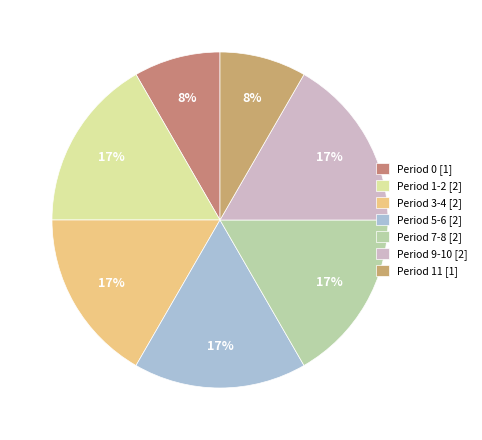

How many segments does this pie chart have?

7